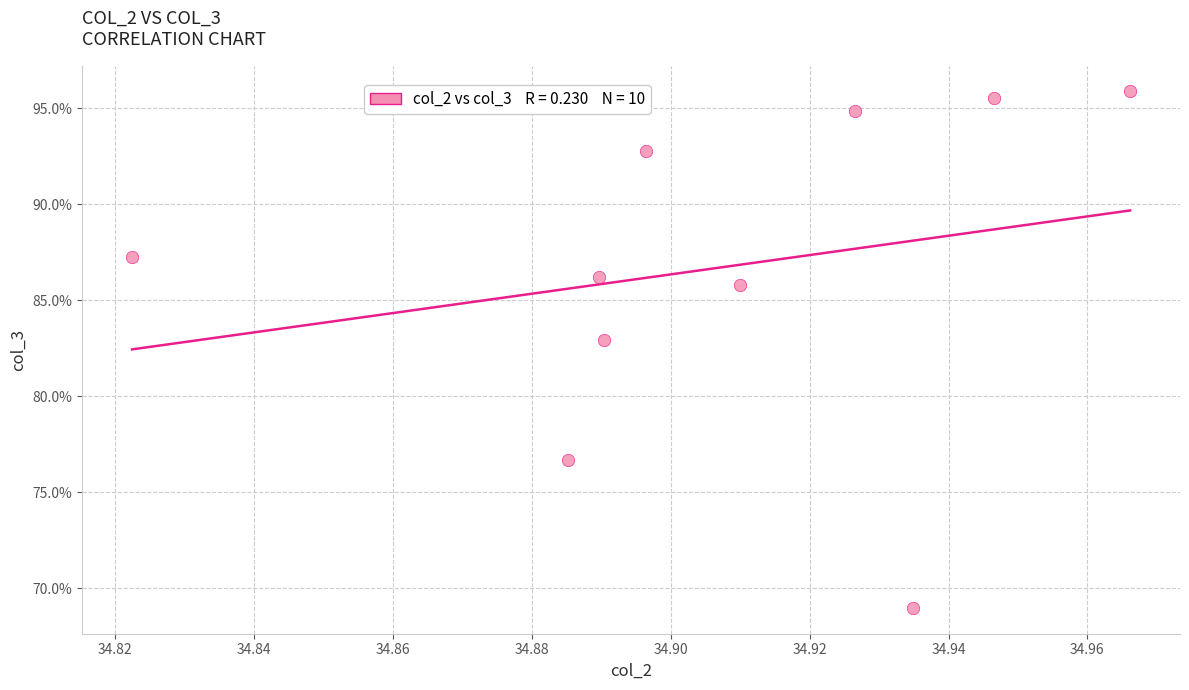

What is the range of Y values (max minus min)?

26.9